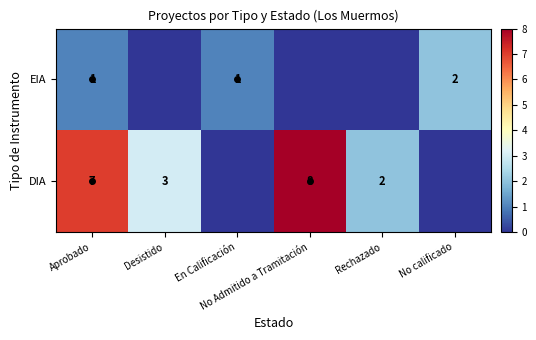

The value of DIA at No Admitido a Tramitación is 8. True or false?

True